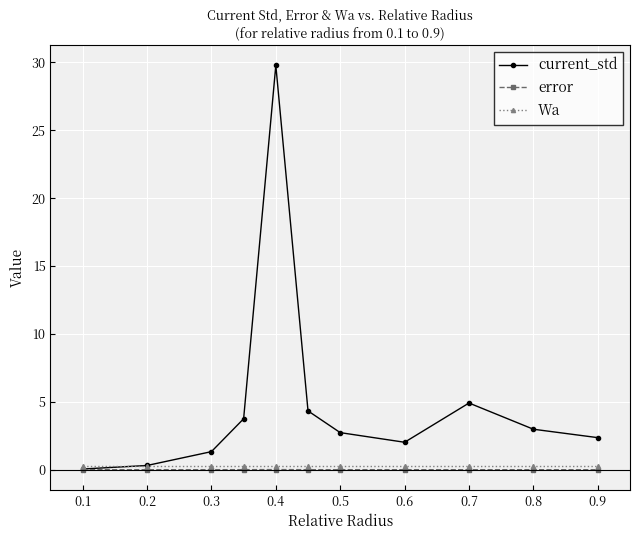

After their last crossing, which series has the higher values: current_std or Wa?

current_std